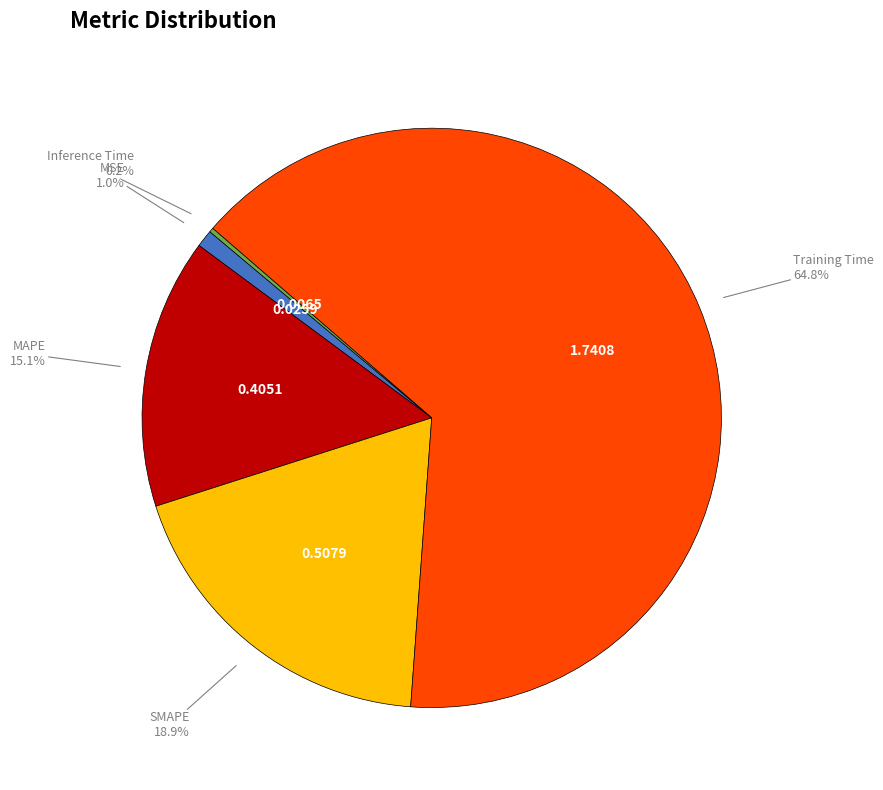

Does any single category account for the majority?

Yes